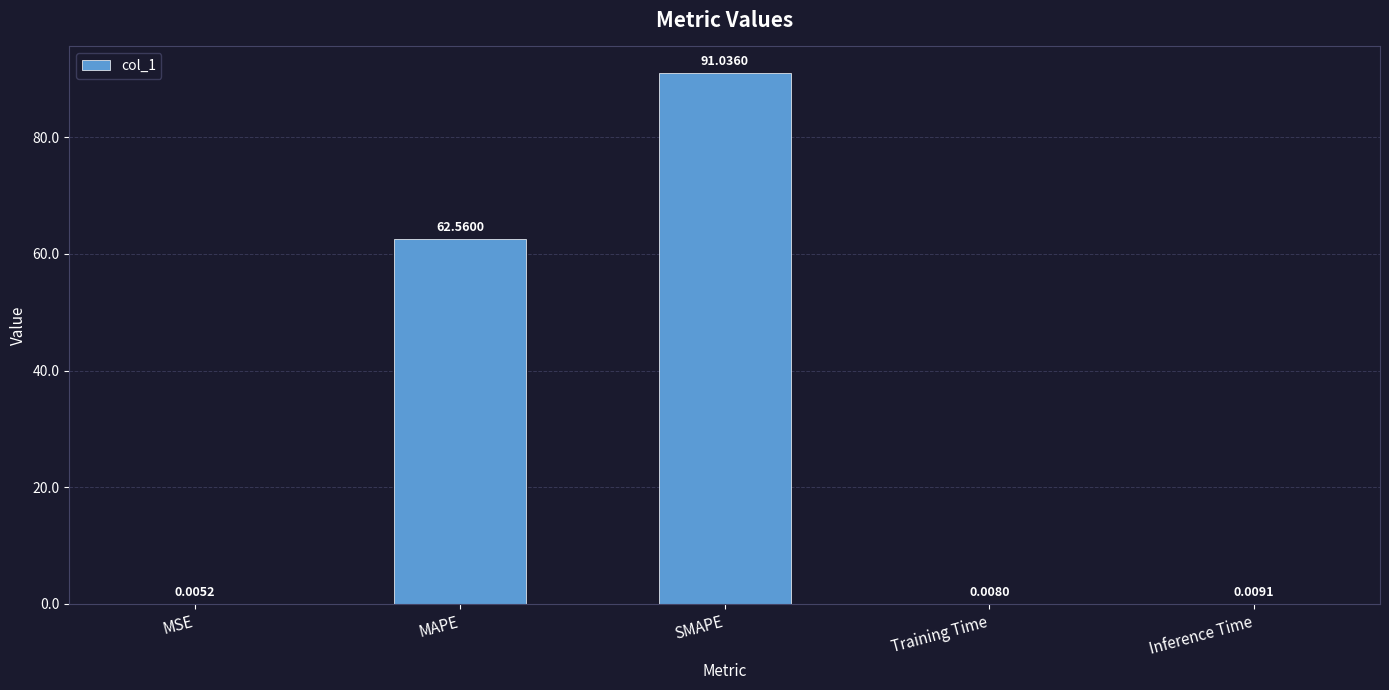

What is the sum of all values?

153.6